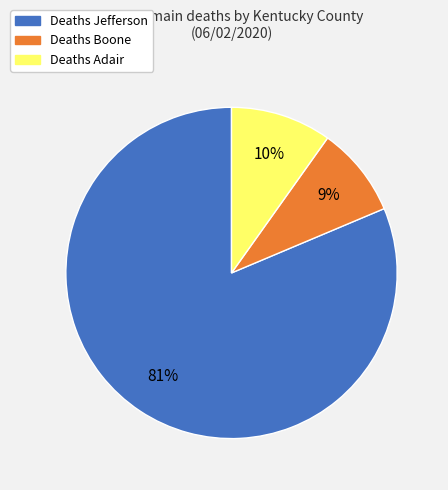

Is there any slice that represents more than half of the pie?

Yes